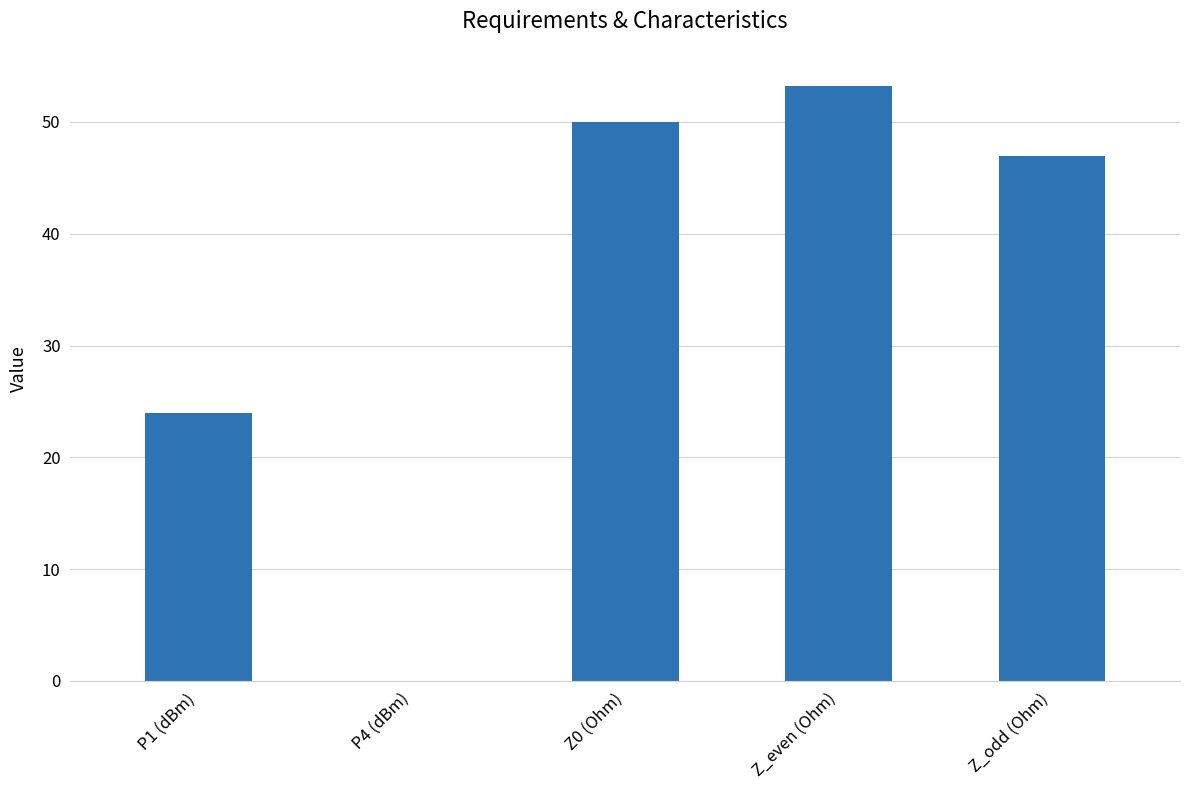

Reading right to left, list all the values displayed in this chart.

Z_odd (Ohm)=46.9	Z_even (Ohm)=53.3	Z0 (Ohm)=50.0	P4 (dBm)=0.0	P1 (dBm)=24.0